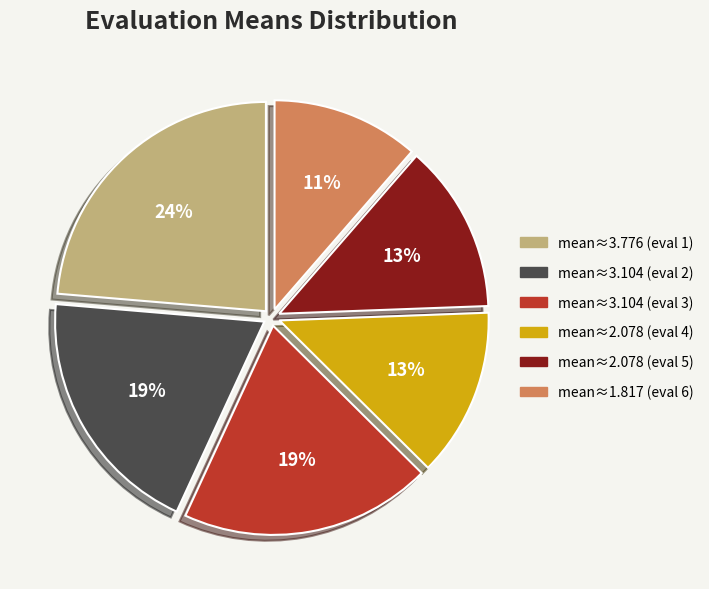

Count the number of slices in the pie.

6